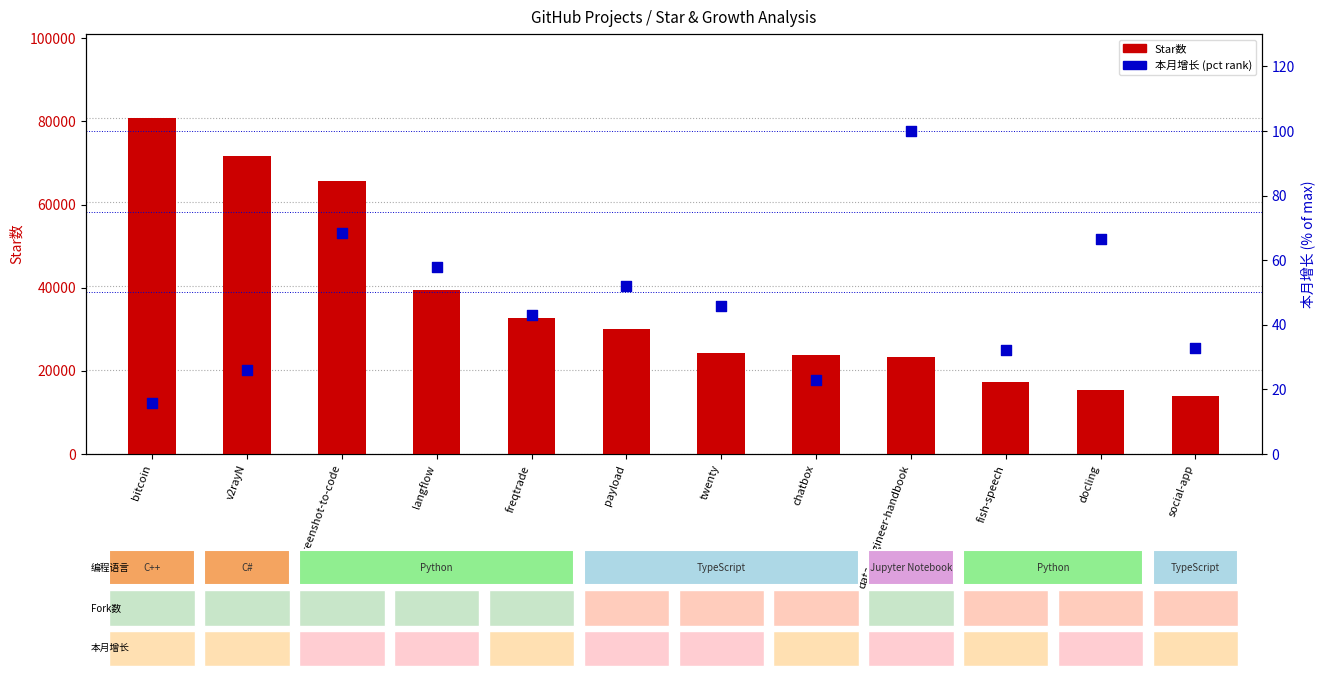

Is the value of Star数 at social-app greater than the value of 本月增长 (pct rank) at chatbox?

Yes